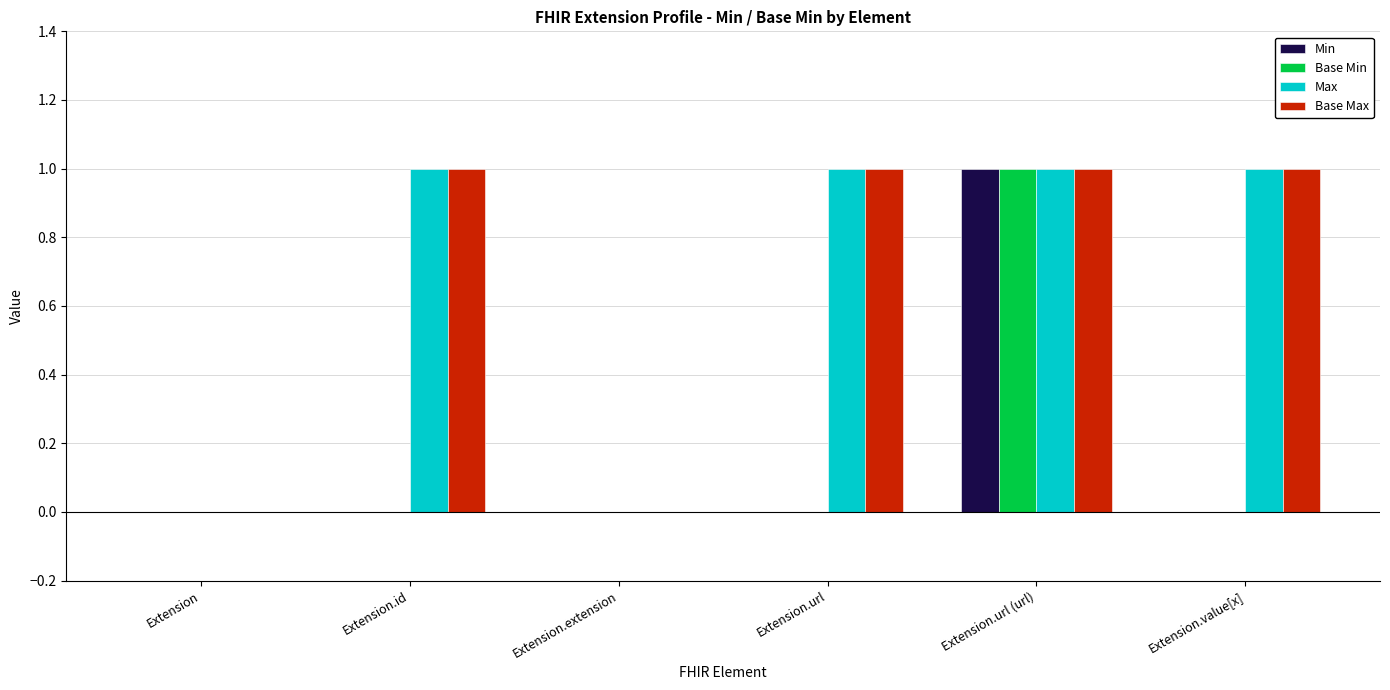

At which category is the sum across all series the highest?

Extension.url (url)